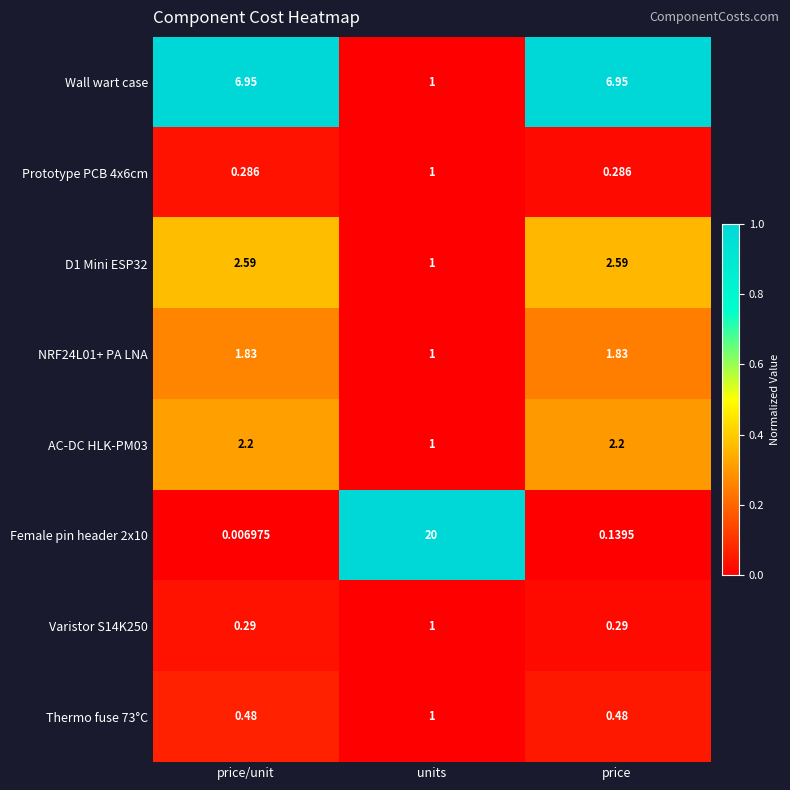

Where is Wall wart case nearest to the value 3?

units